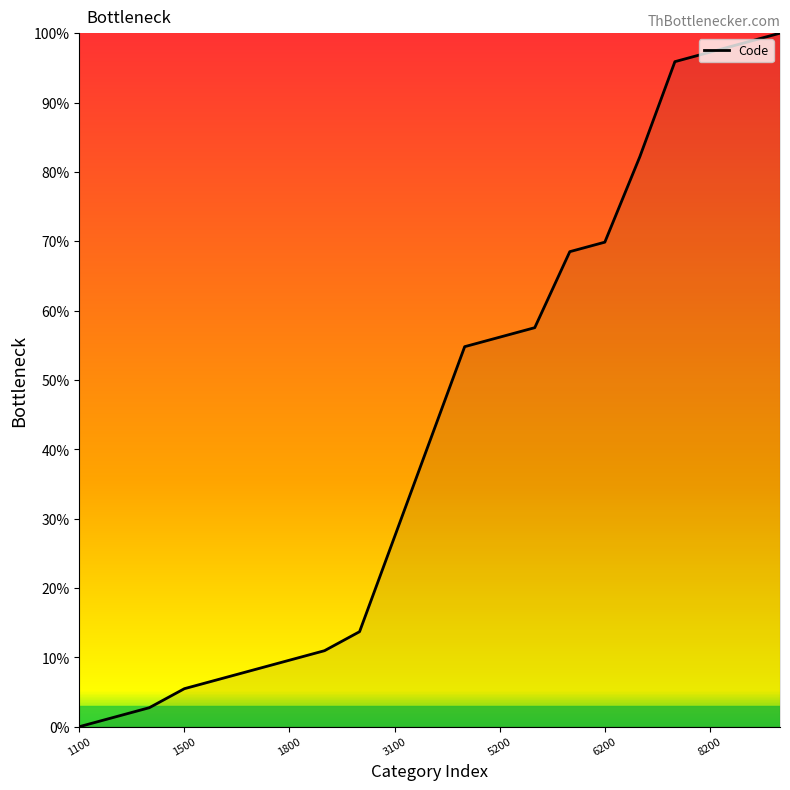

What is the maximum value shown in the chart?

100.0